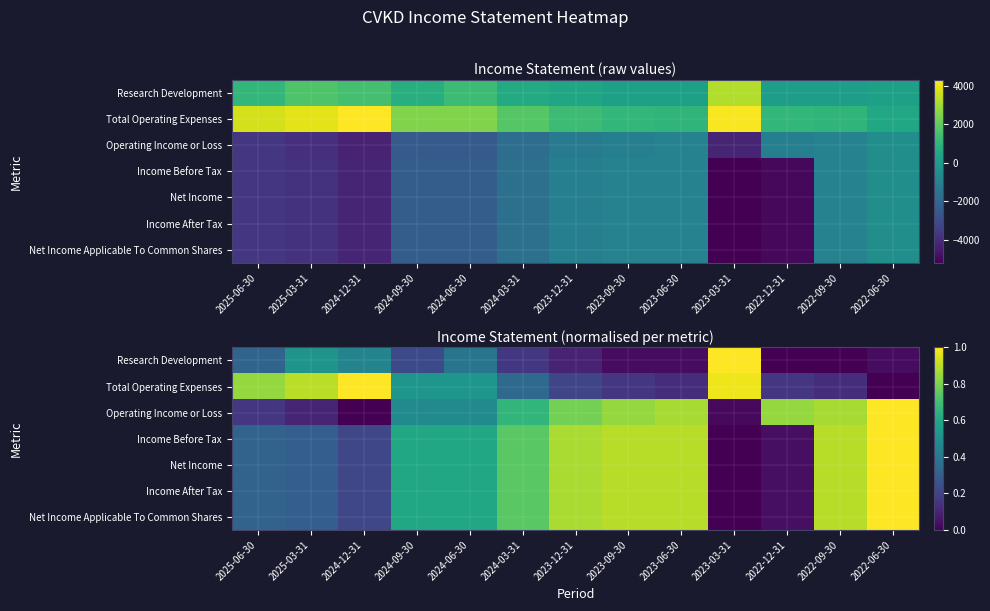

Which has a higher value, 2022-09-30 or 2023-09-30?

2023-09-30